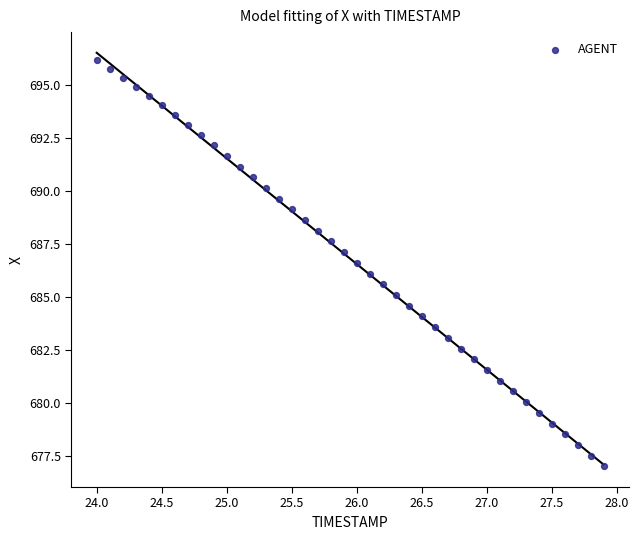

What is the range of Y values (max minus min)?

19.2